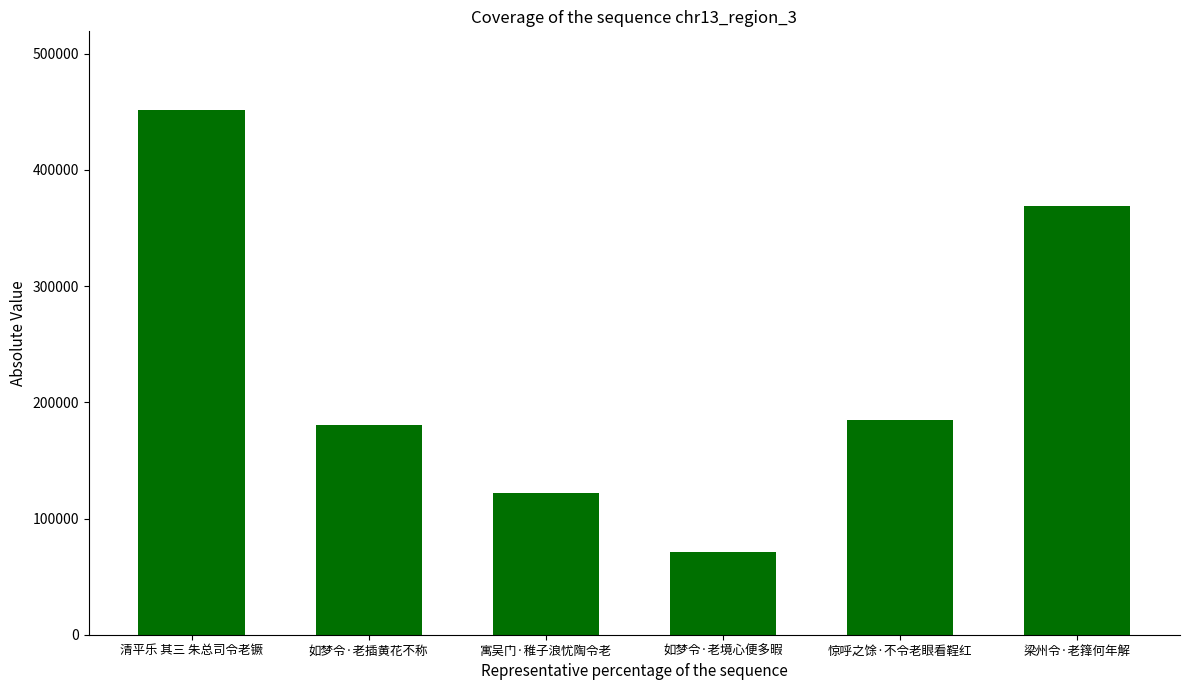

True or false: the data shows 180122 at 如梦令·老插黄花不称.

True